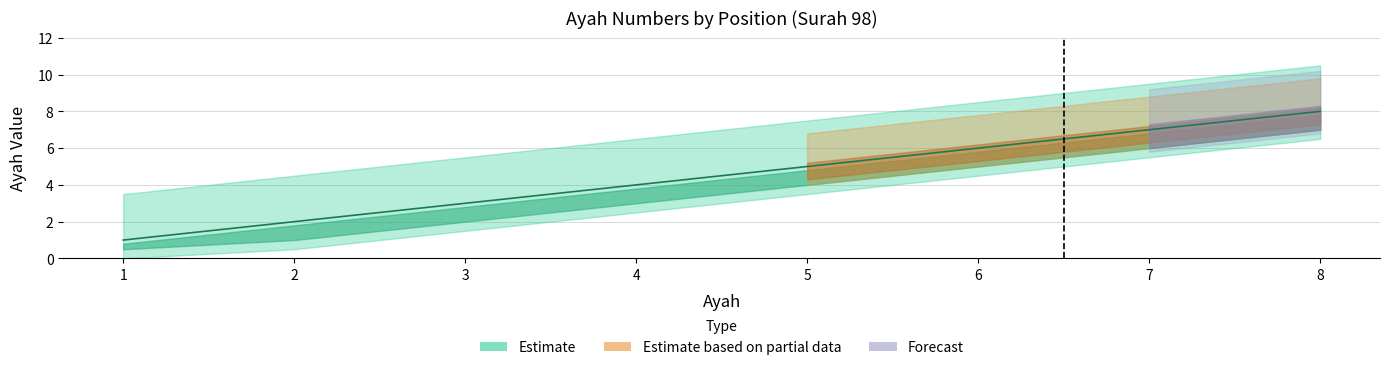

What are all the series names shown in the legend?

Estimate, Estimate based on partial data, Forecast